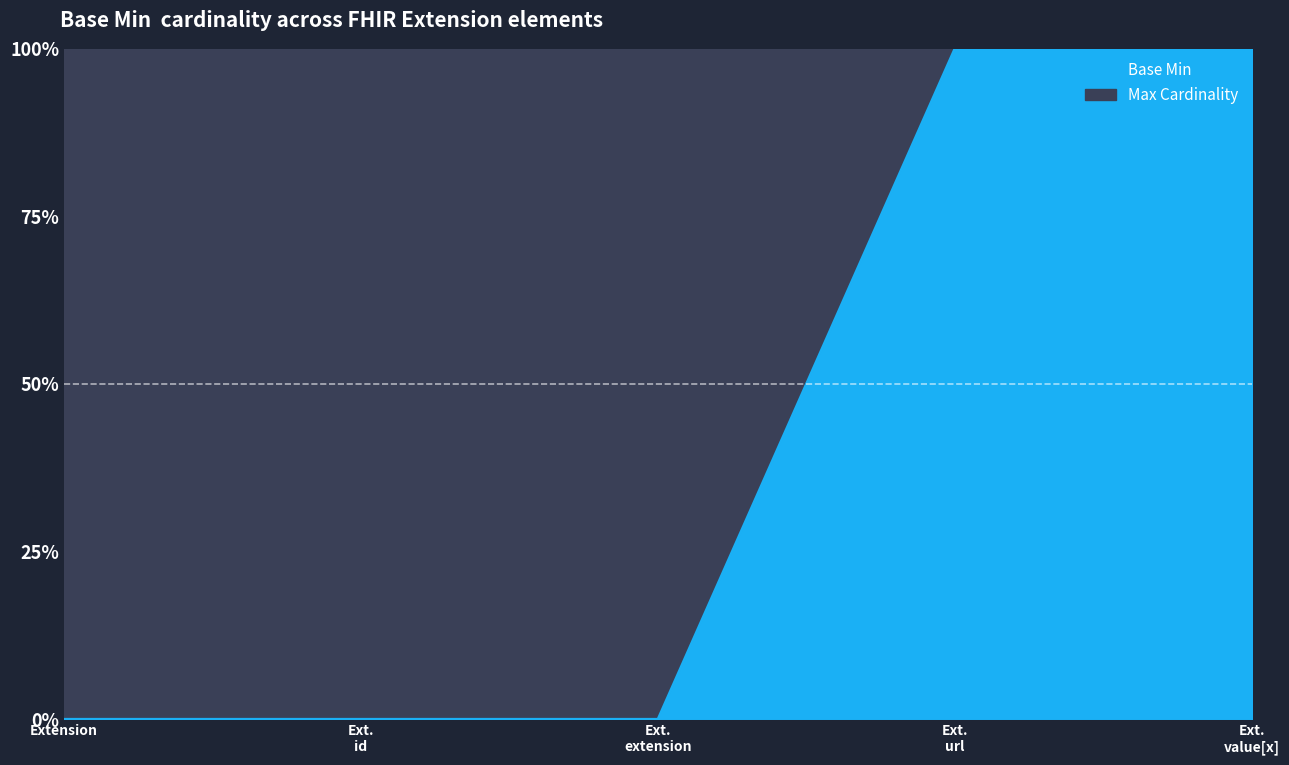

What is the change in value from Ext. extension to Ext. value[x]?

+1